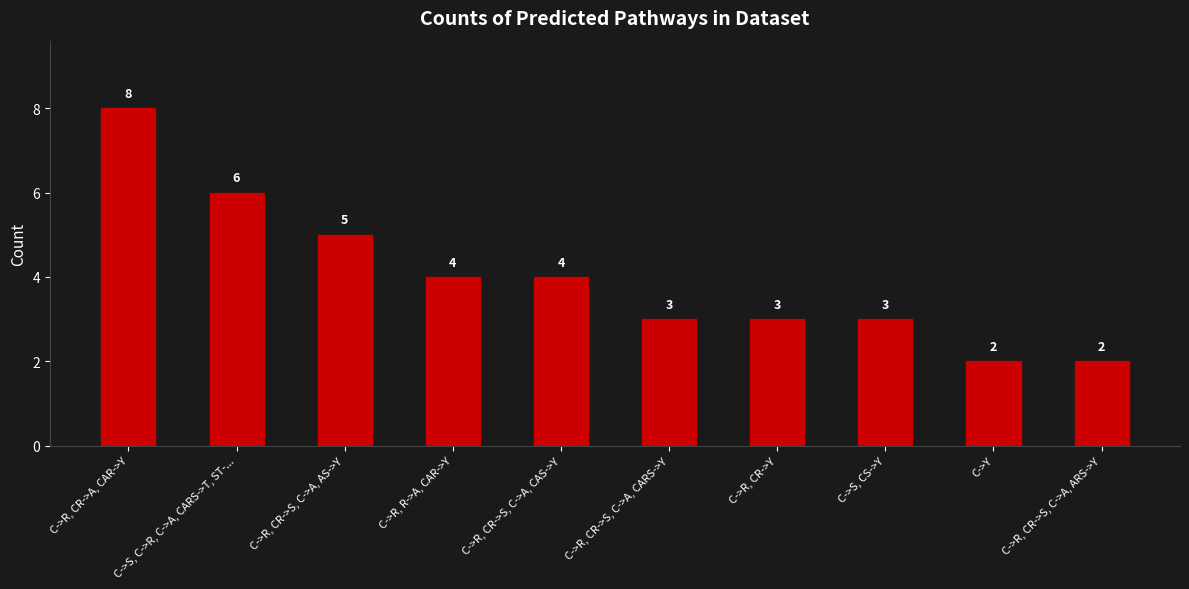

What is the smallest value displayed?

2